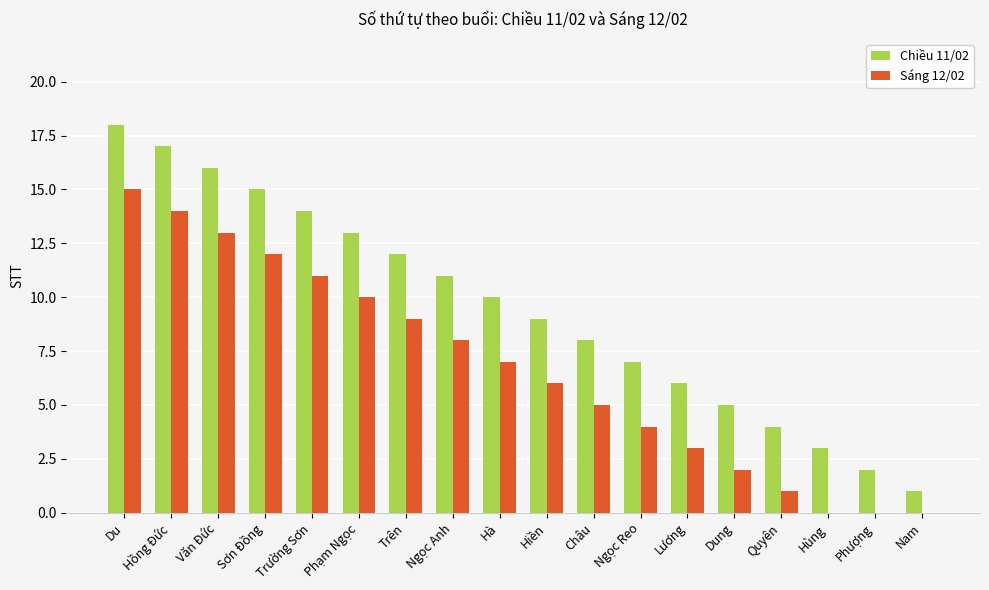

At which category does the chart reach its peak across all series?

Du